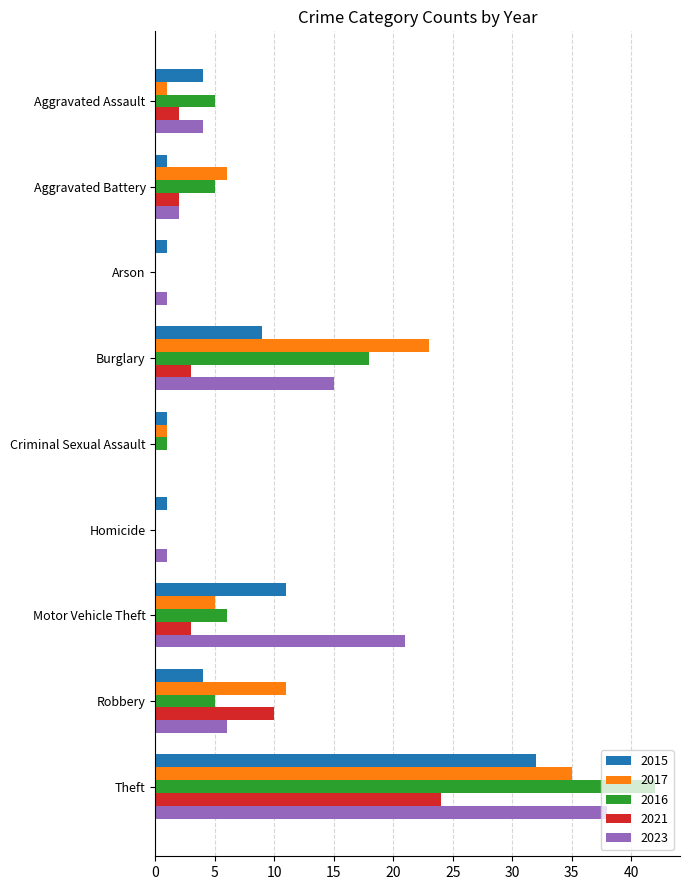

What is the difference between the 2015 values at Theft and Burglary?

23